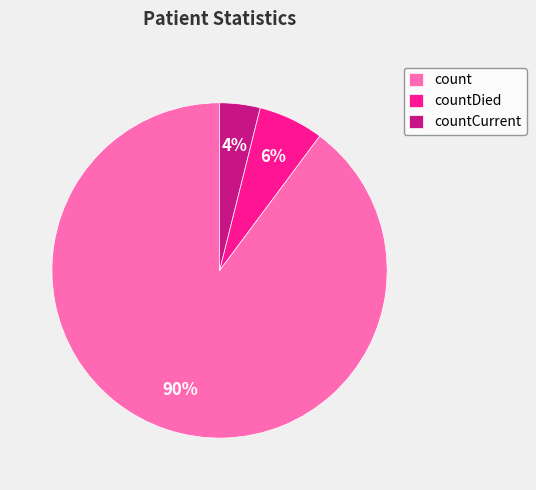

Which slice is the smallest?

countCurrent